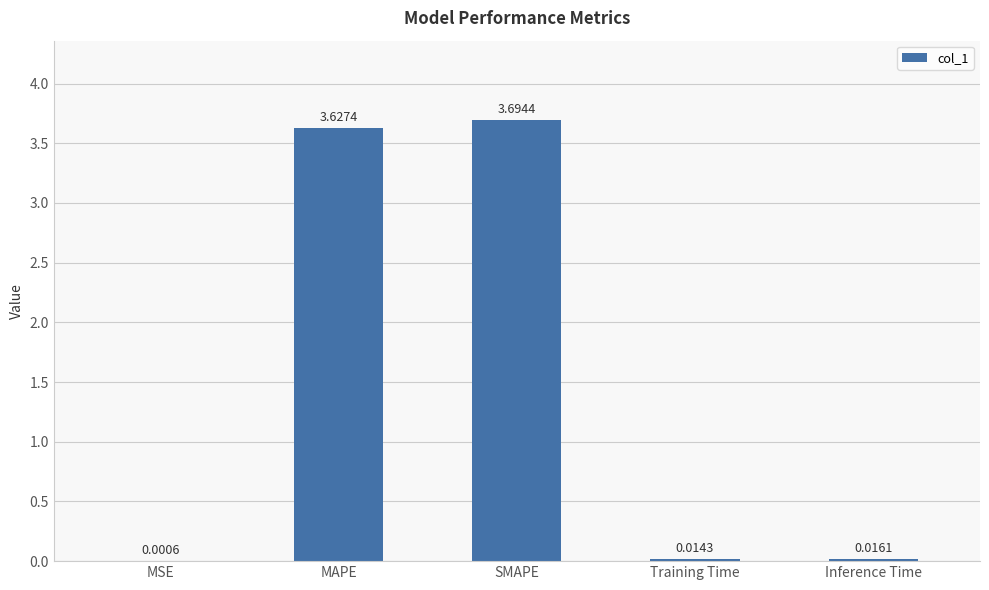

Which has a higher value, MAPE or MSE?

MAPE